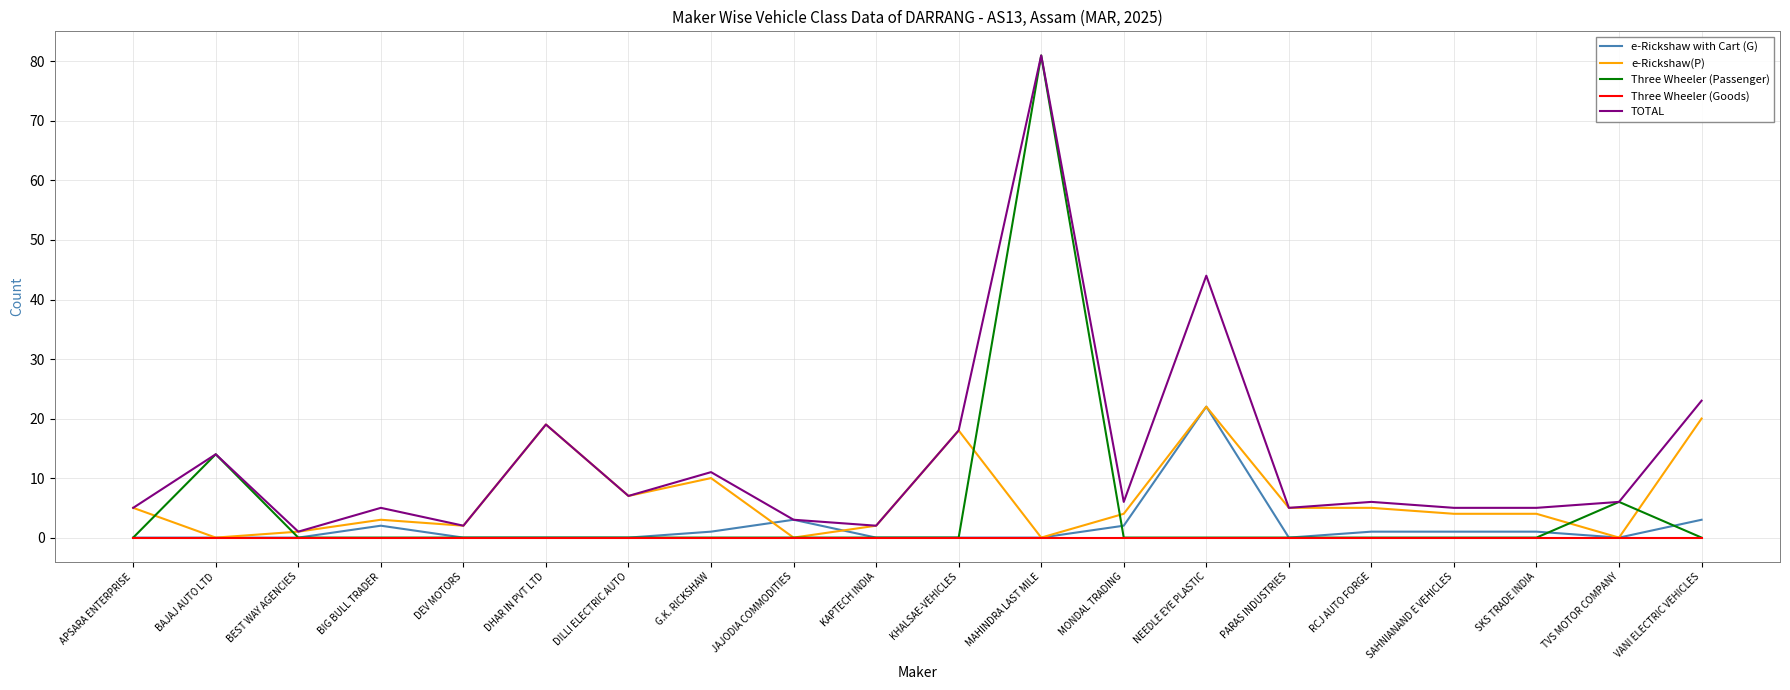

At how many categories does at least one series exceed 52?

1